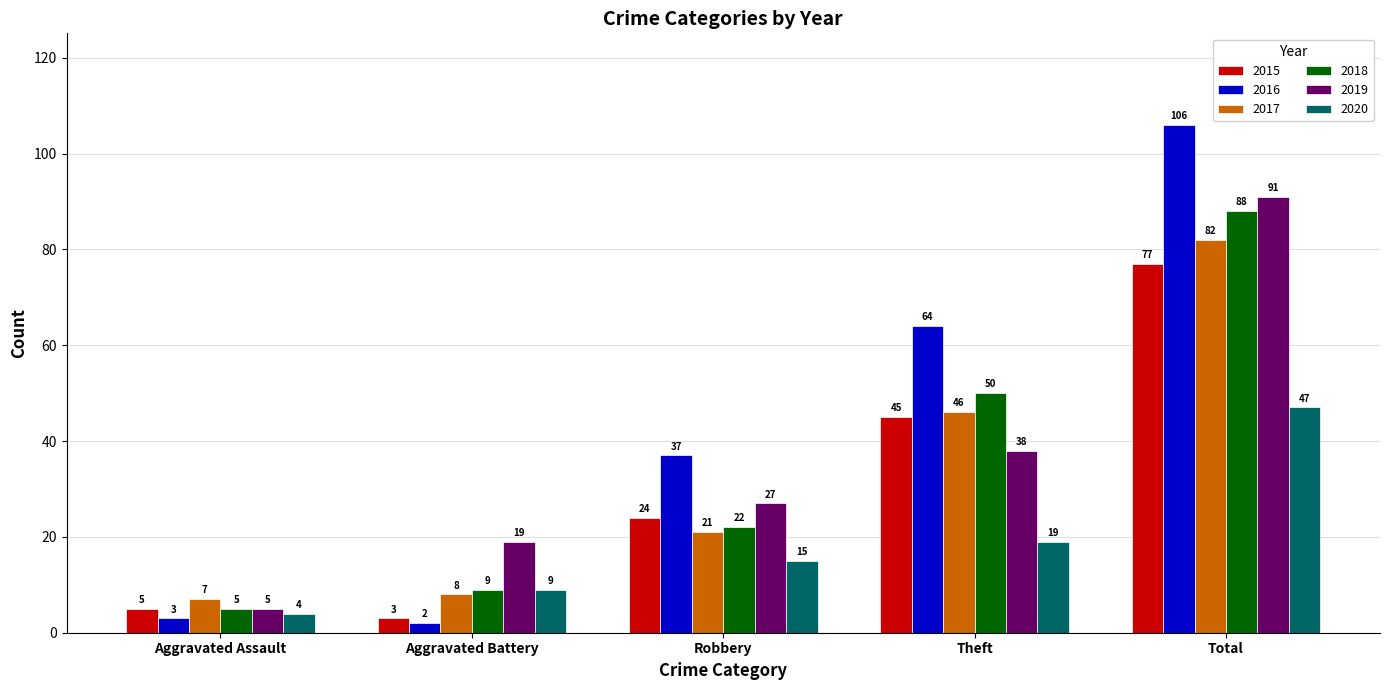

Read the 2017 value at Robbery, to the nearest 5.

20